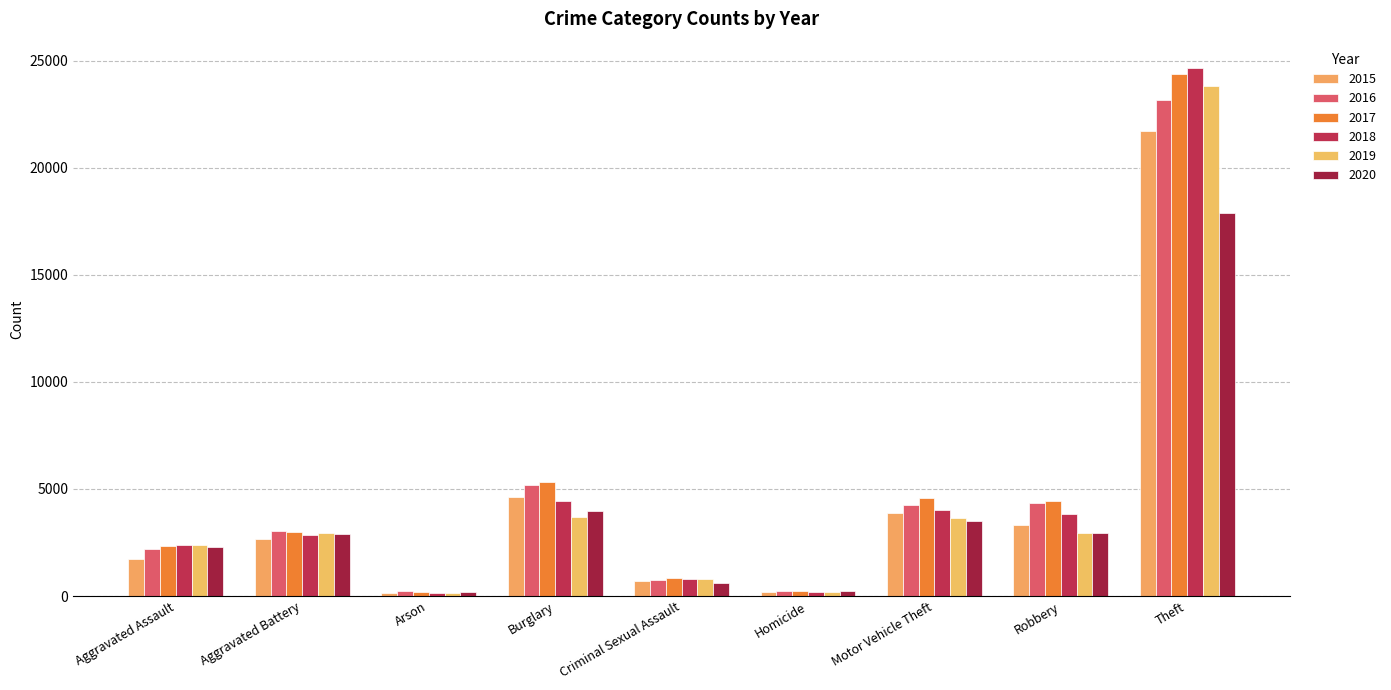

How many data points in 2016 are less than 3034?

4